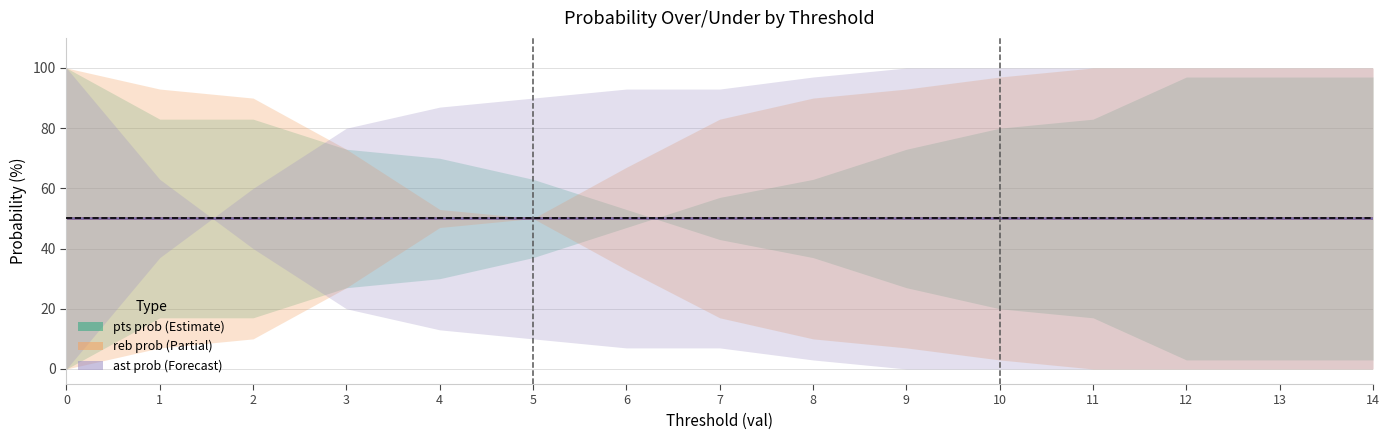

What is the difference between the ast prob over values at 1 and 13?

63